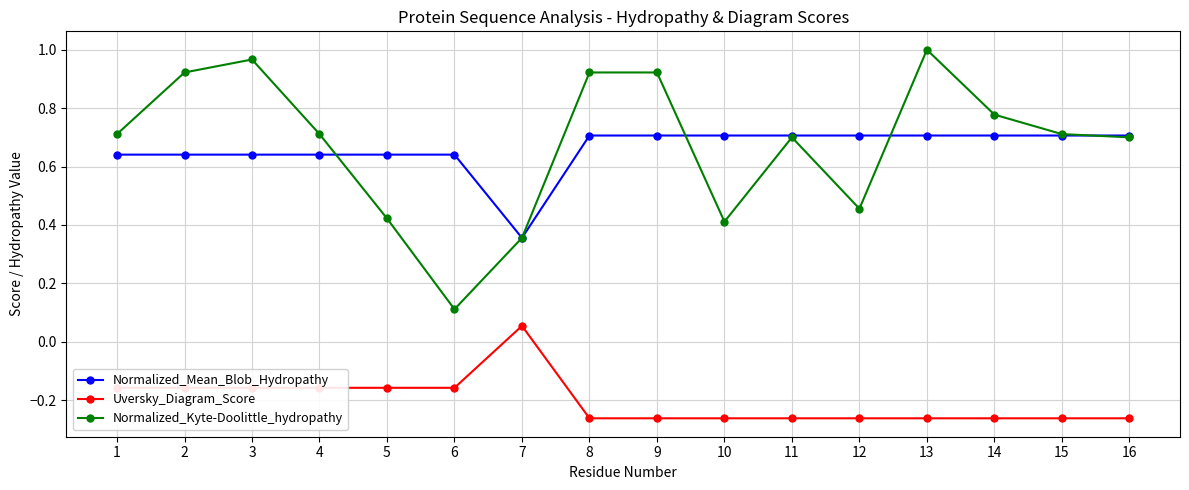

Rank the series at 4 from lowest to highest value.

Uversky_Diagram_Score, Normalized_Mean_Blob_Hydropathy, Normalized_Kyte-Doolittle_hydropathy